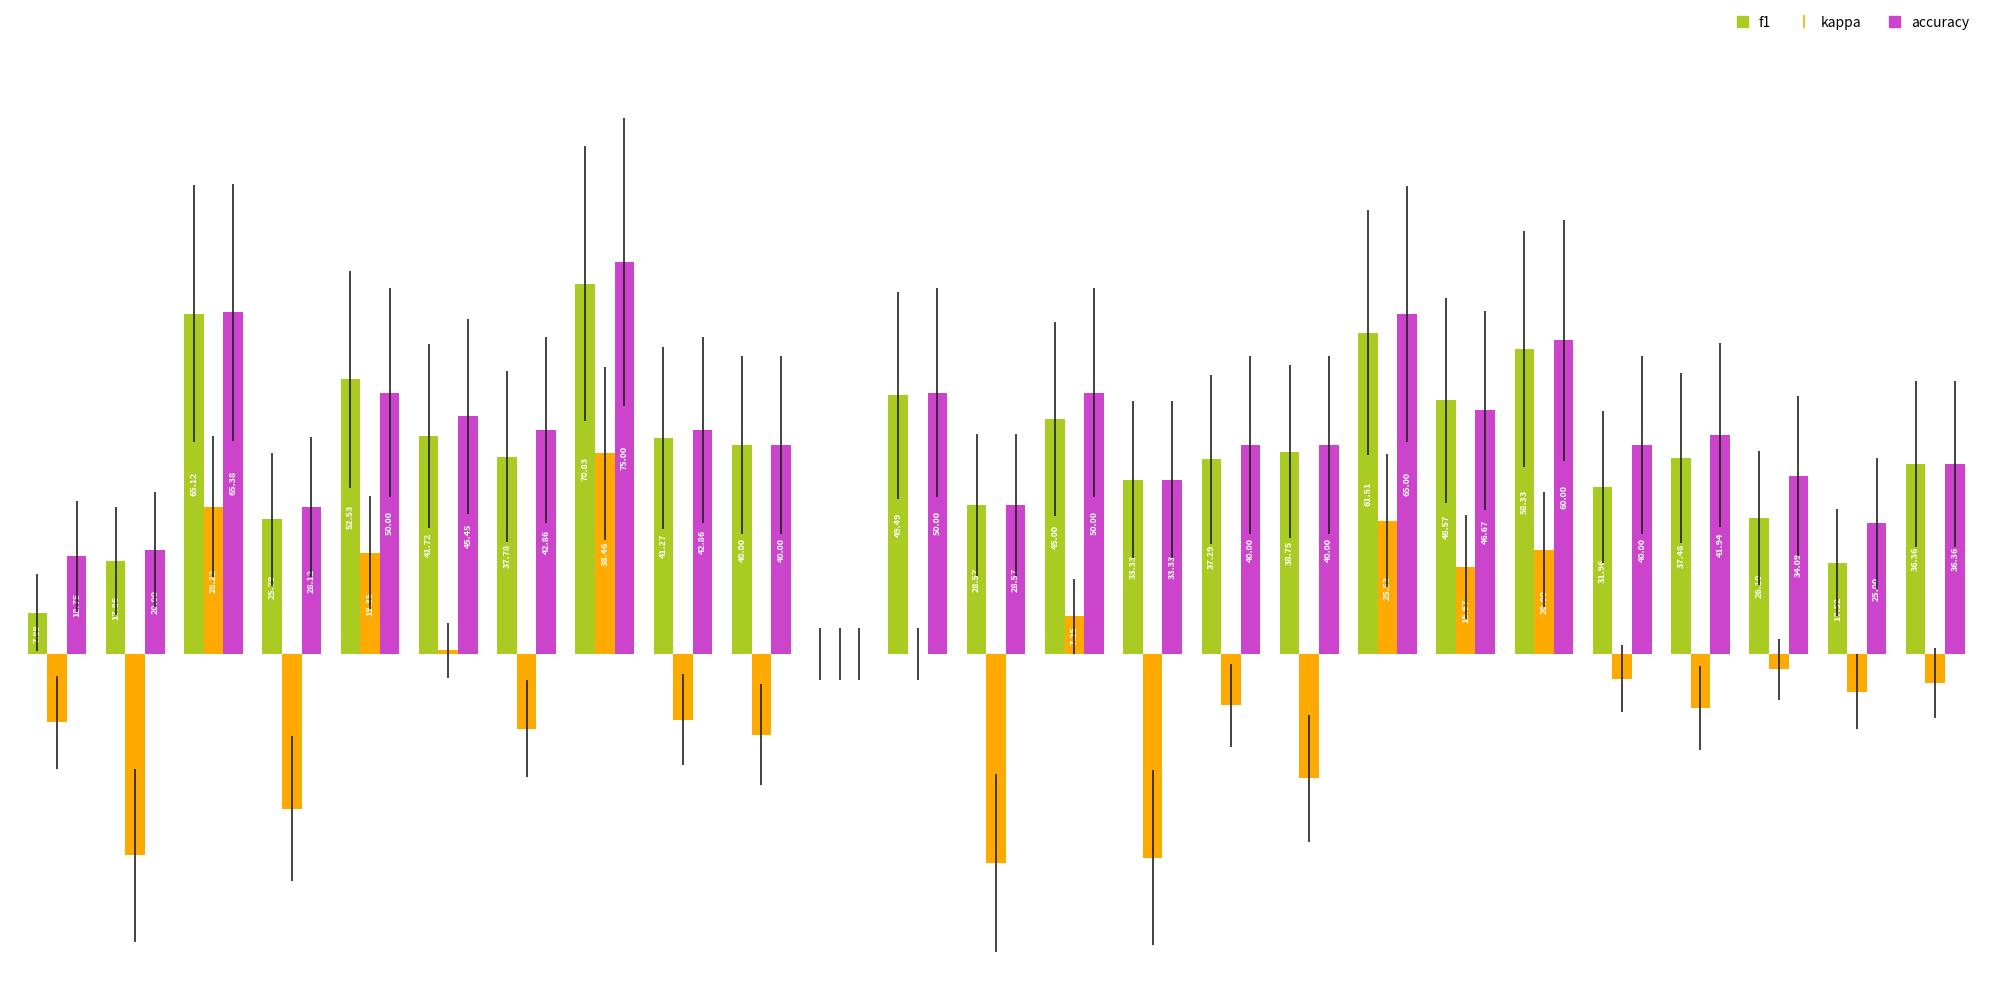

Which series has the largest total across all categories?

accuracy